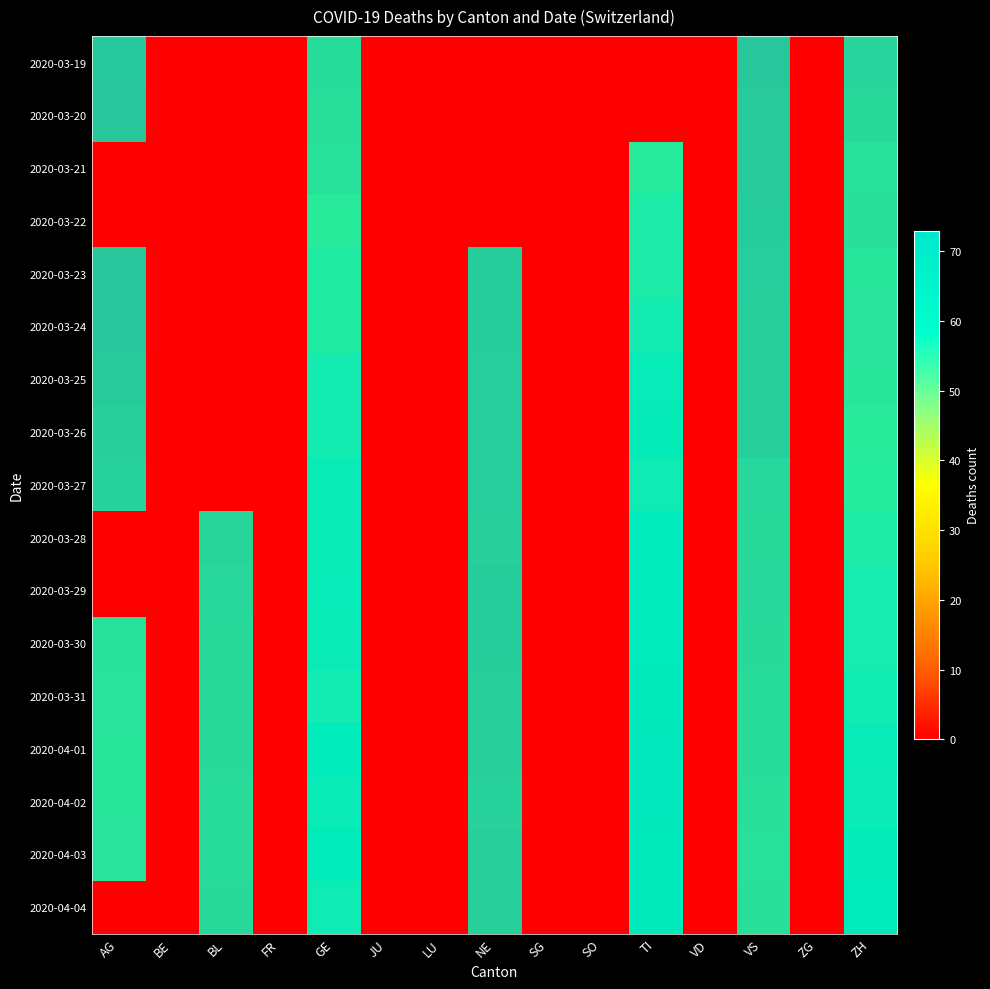

Is it true that 2020-04-02 equals 0 at LU?

True